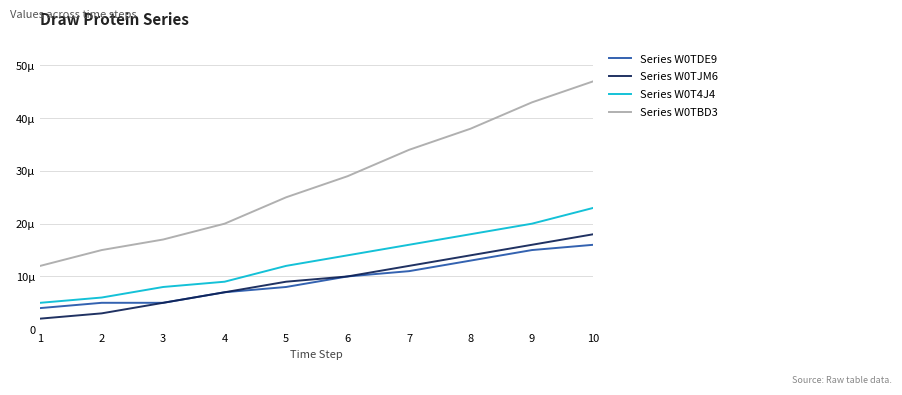

True or false: Series W0TDE9 has more than 1 interior local peaks.

False